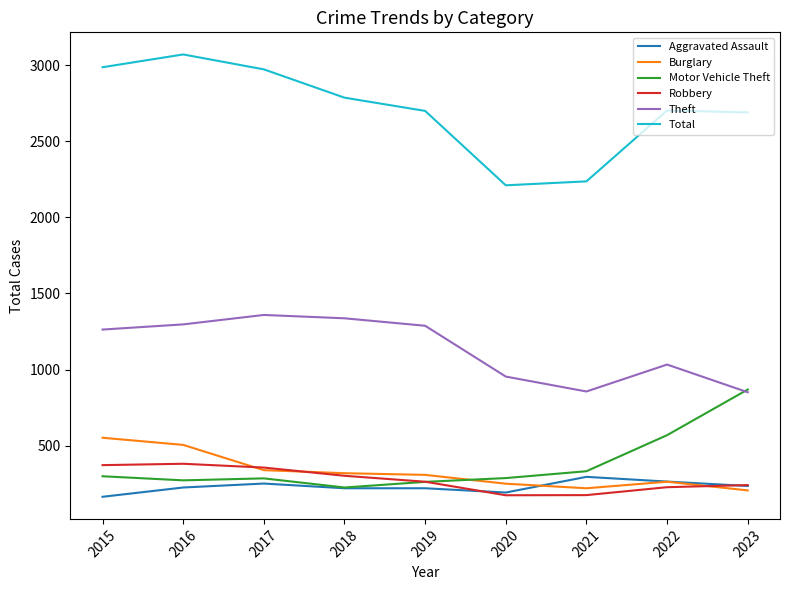

Is it true that Motor Vehicle Theft equals 332 at 2021?

True